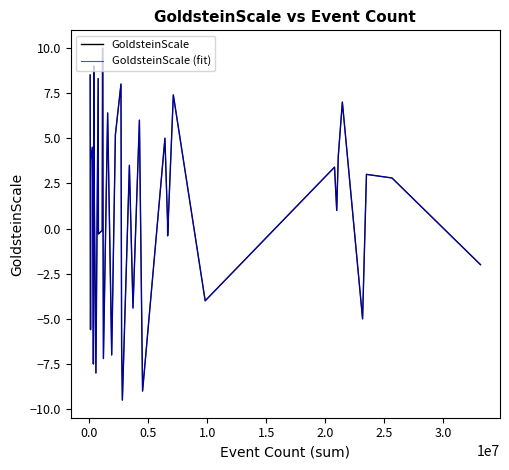

Does the chart display data point markers on the line(s)?

No